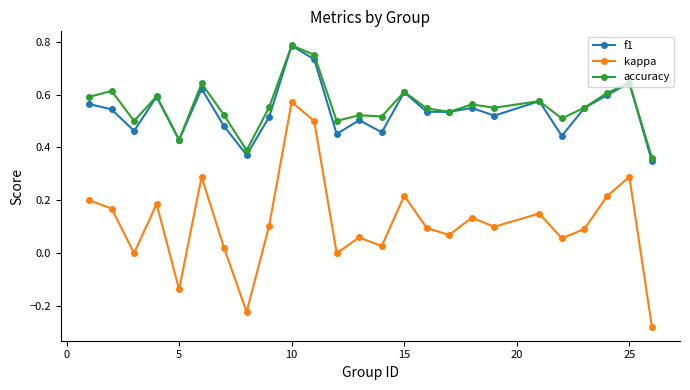

True or false: kappa and accuracy intersect in this chart.

False